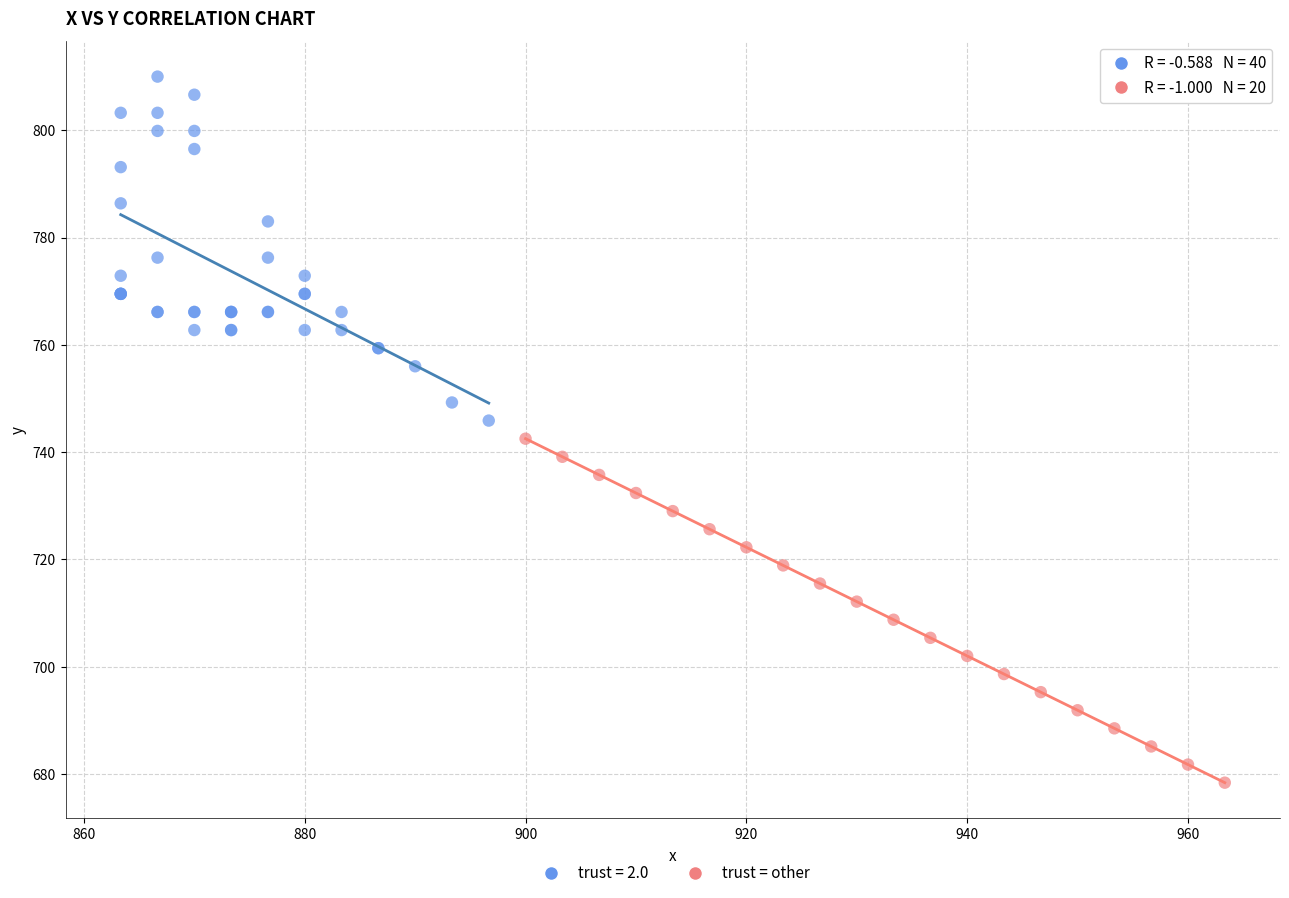

Which series reaches the maximum Y coordinate?

trust = 2.0